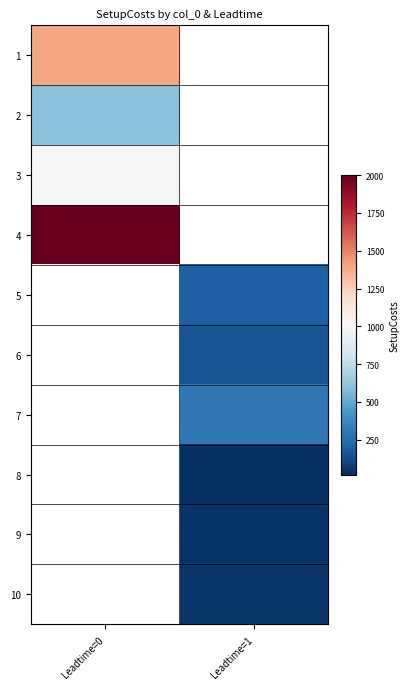

At which category does the chart reach its peak across all series?

Leadtime=0